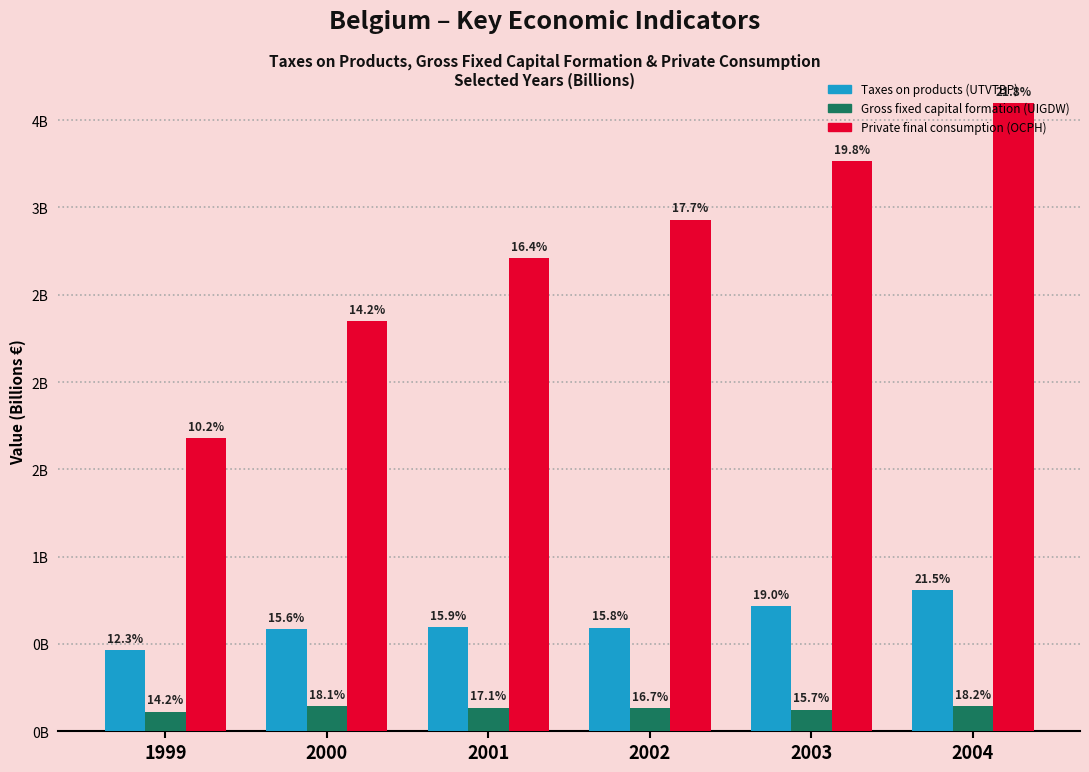

Where is Gross fixed capital formation (UIGDW) nearest to the value 0?

1999